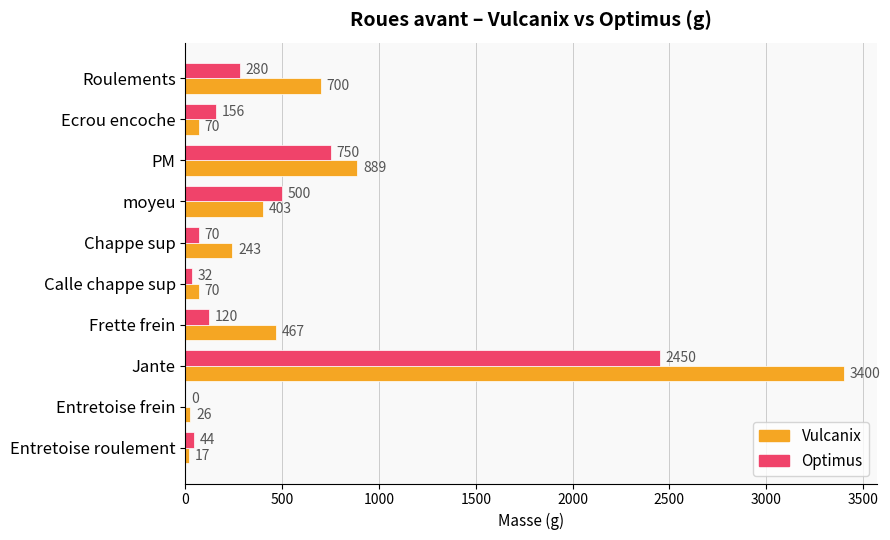

Is the value of Optimus at Frette frein greater than the value of Vulcanix at Entretoise frein?

Yes